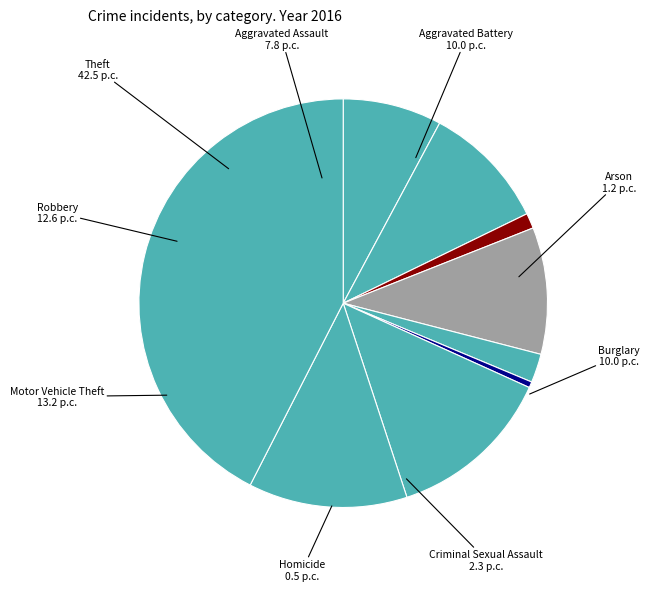

How many segments does this pie chart have?

9